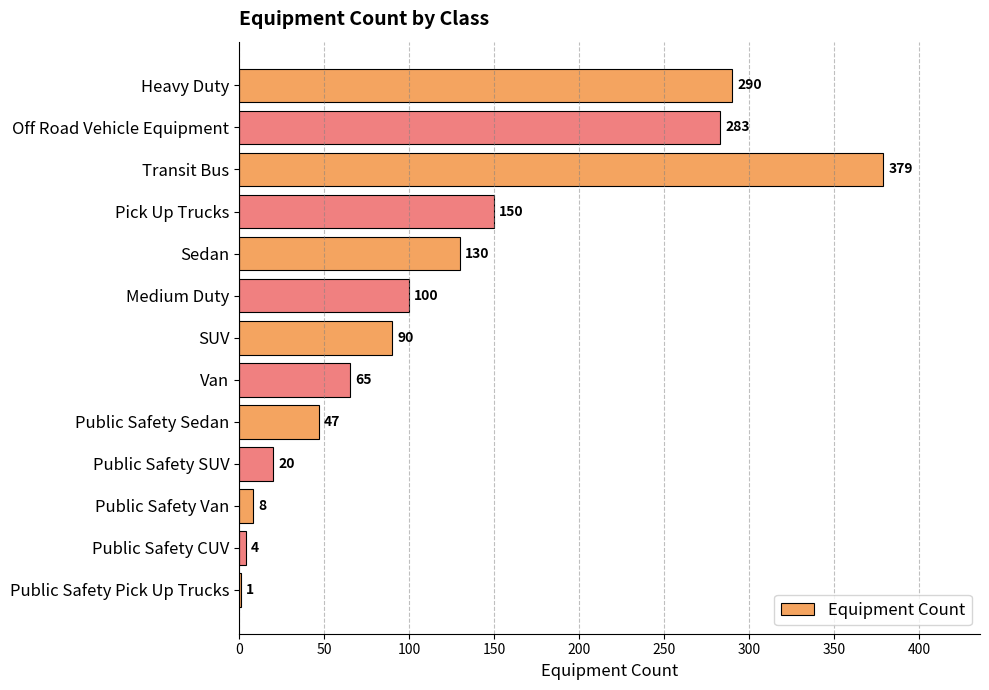

What is the ratio of the value at Off Road Vehicle Equipment to the value at Transit Bus?

0.7